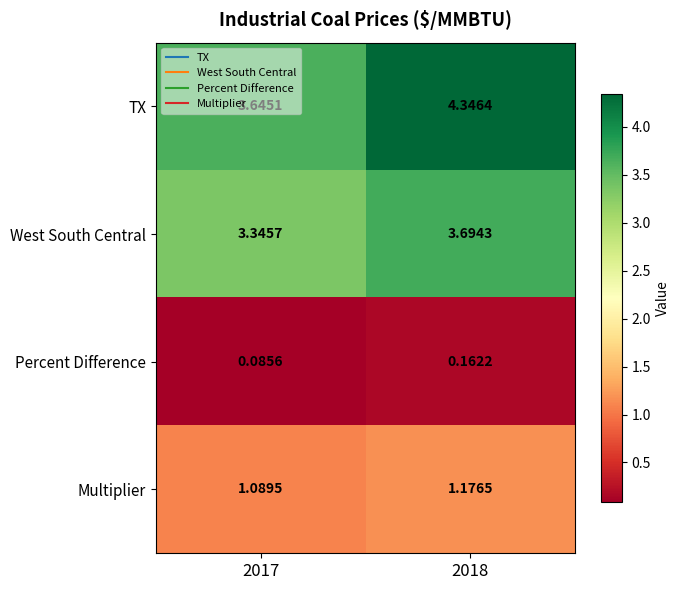

Which series has the largest total across all categories?

TX